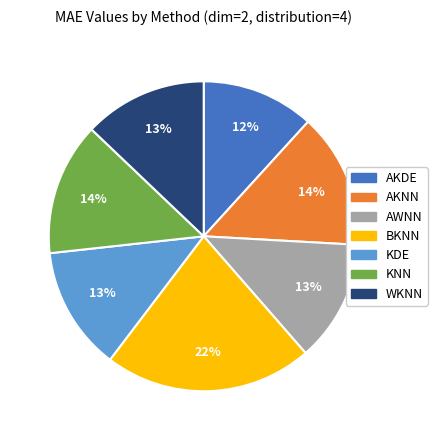

Which slice is the largest?

BKNN